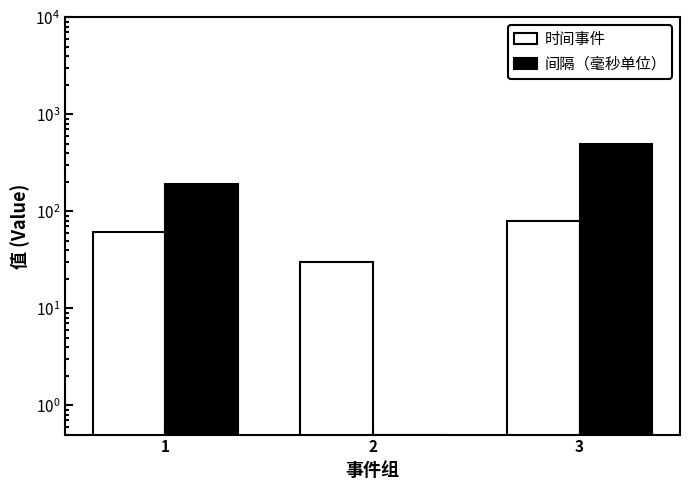

What value does the 时间事件 series have at 1?

61.0